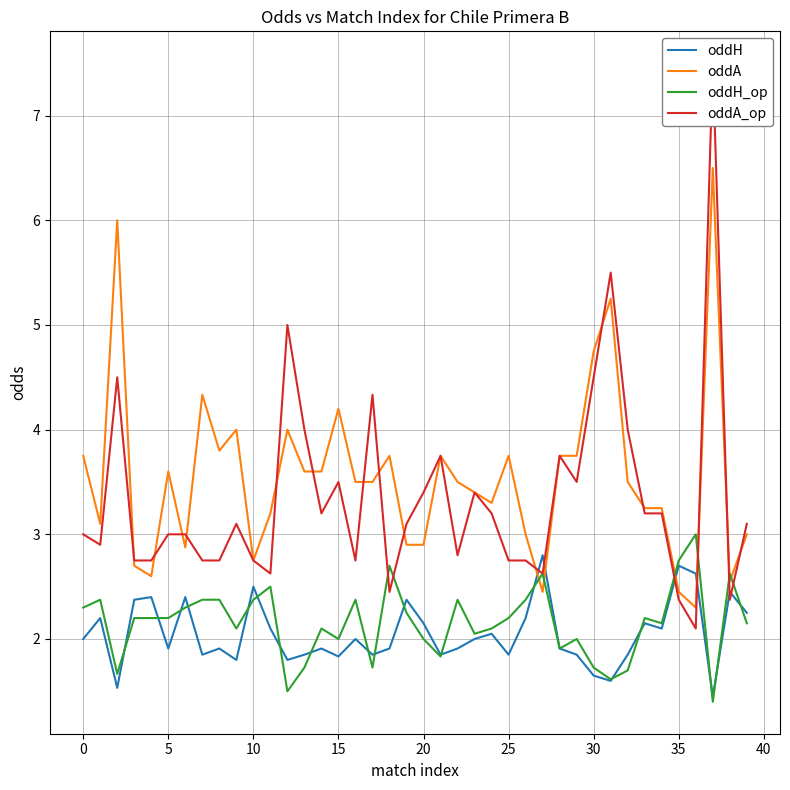

Reading left to right, extract all data points from this chart.

oddH: 2.0	2.2	1.5	2.4	2.4	1.9	2.4	1.9	1.9	1.8	2.5	2.1	1.8	1.9	1.9	1.8	2.0	1.9	1.9	2.4	2.1	1.9	1.9	2.0	2.0	1.9	2.2	2.8	1.9	1.9	1.6	1.6	1.9	2.1	2.1	2.7	2.6	1.4	2.5	2.2
oddA: 3.8	3.1	6.0	2.7	2.6	3.6	2.9	4.3	3.8	4.0	2.8	3.2	4.0	3.6	3.6	4.2	3.5	3.5	3.8	2.9	2.9	3.8	3.5	3.4	3.3	3.8	3.0	2.5	3.8	3.8	4.8	5.2	3.5	3.2	3.2	2.5	2.3	6.5	2.5	3.0
oddH_op: 2.3	2.4	1.7	2.2	2.2	2.2	2.3	2.4	2.4	2.1	2.4	2.5	1.5	1.7	2.1	2.0	2.4	1.7	2.7	2.2	2.0	1.8	2.4	2.0	2.1	2.2	2.4	2.6	1.9	2.0	1.7	1.6	1.7	2.2	2.1	2.8	3.0	1.4	2.6	2.1
oddA_op: 3.0	2.9	4.5	2.8	2.8	3.0	3.0	2.8	2.8	3.1	2.8	2.6	5.0	4.0	3.2	3.5	2.8	4.3	2.5	3.1	3.4	3.8	2.8	3.4	3.2	2.8	2.8	2.6	3.8	3.5	4.5	5.5	4.0	3.2	3.2	2.4	2.1	7.5	2.4	3.1